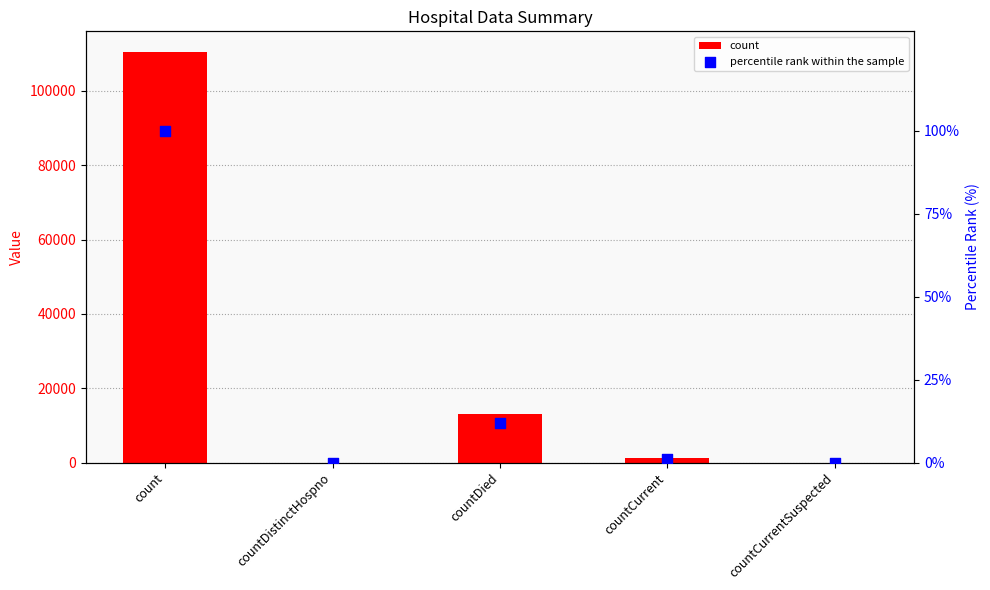

Which series reaches the minimum Y coordinate?

count